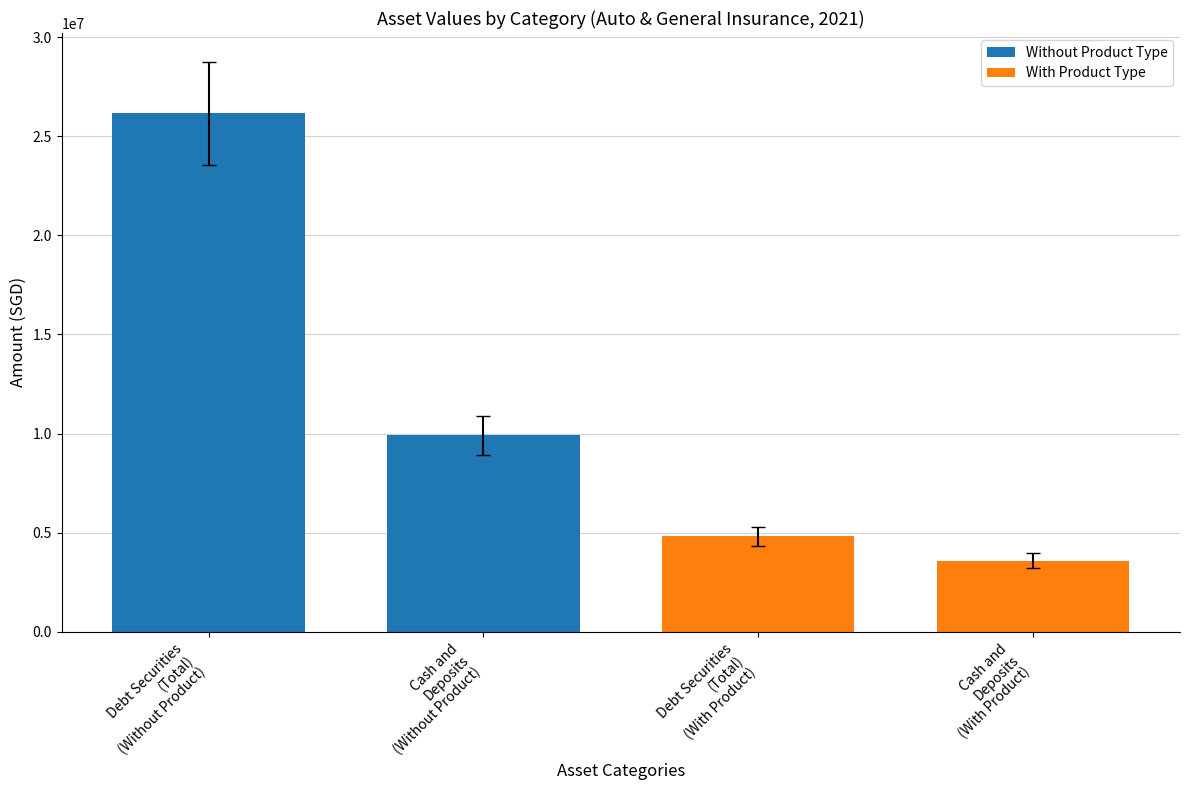

What is the value of the 3rd bar from the left?

4824642